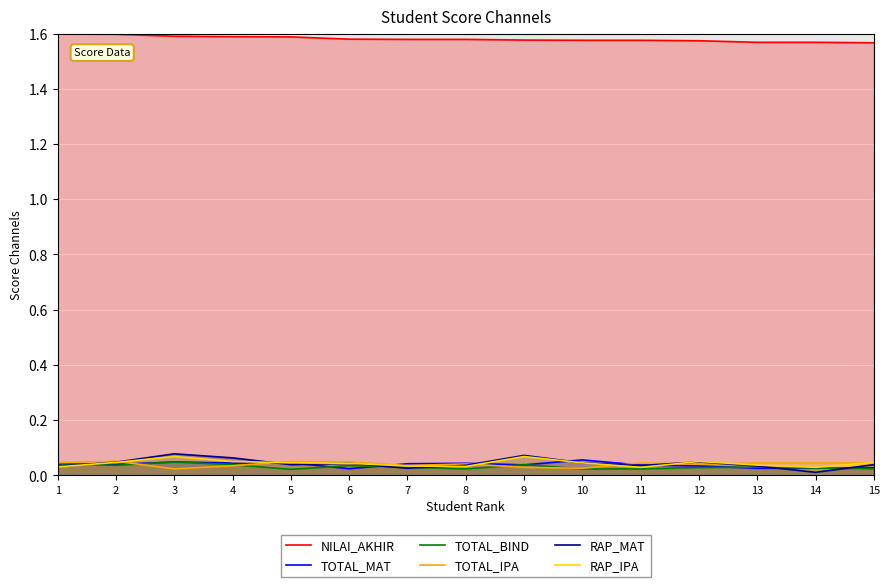

True or false: NILAI_AKHIR and TOTAL_MAT cross at least once.

False